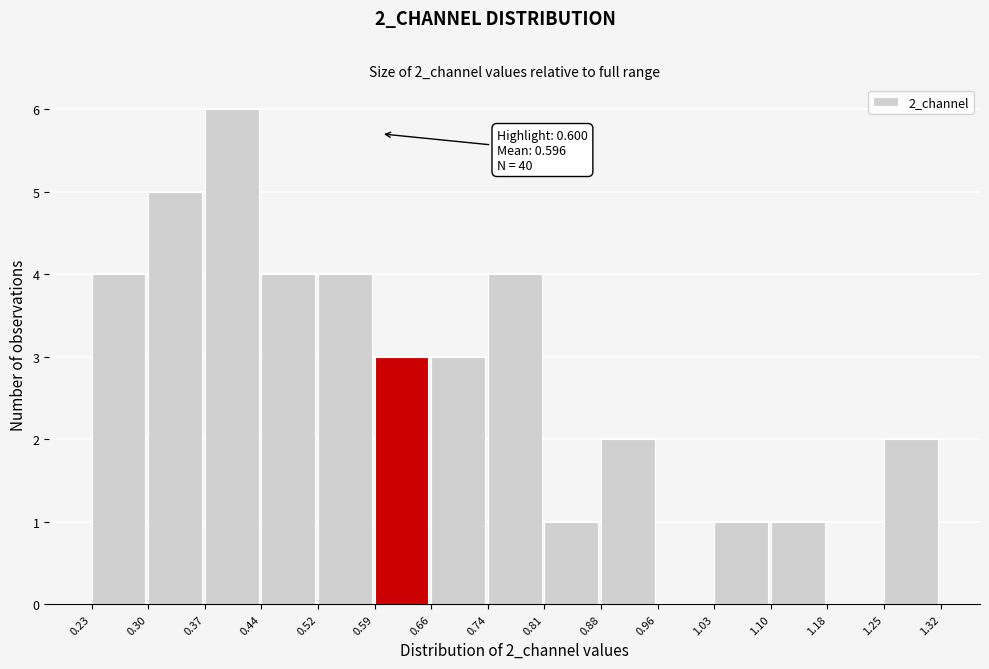

Which range on the x-axis has the tallest bar?

0.37 to 0.44